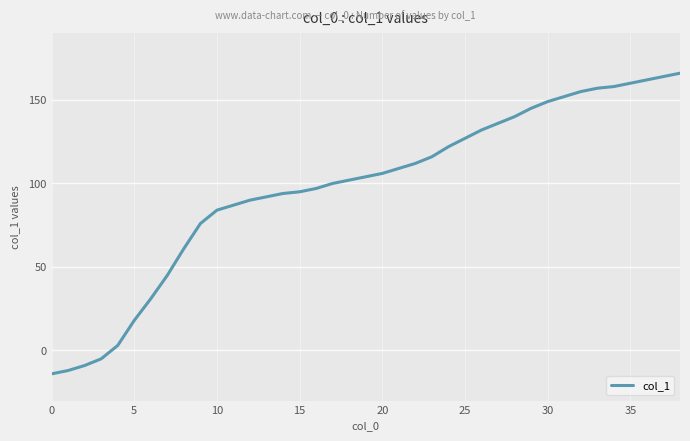

What is the minimum value shown in the chart?

-14